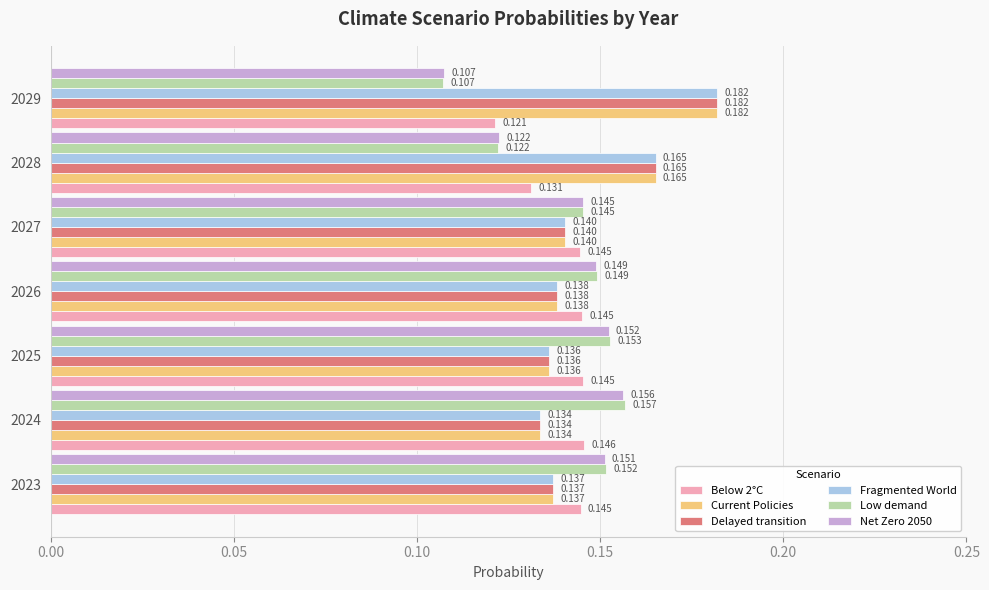

At which category does the chart reach its minimum across all series?

2029